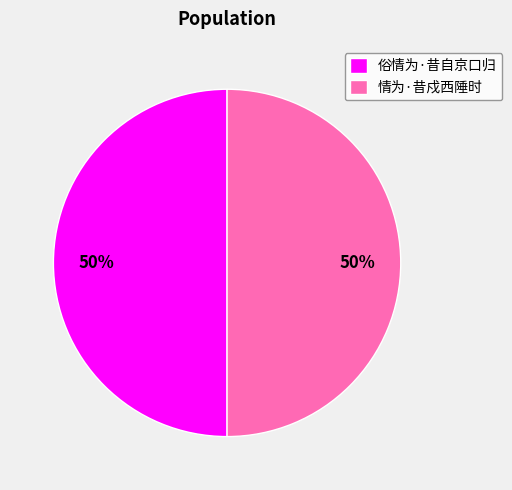

To the nearest percent, what is the average slice percentage?

50%